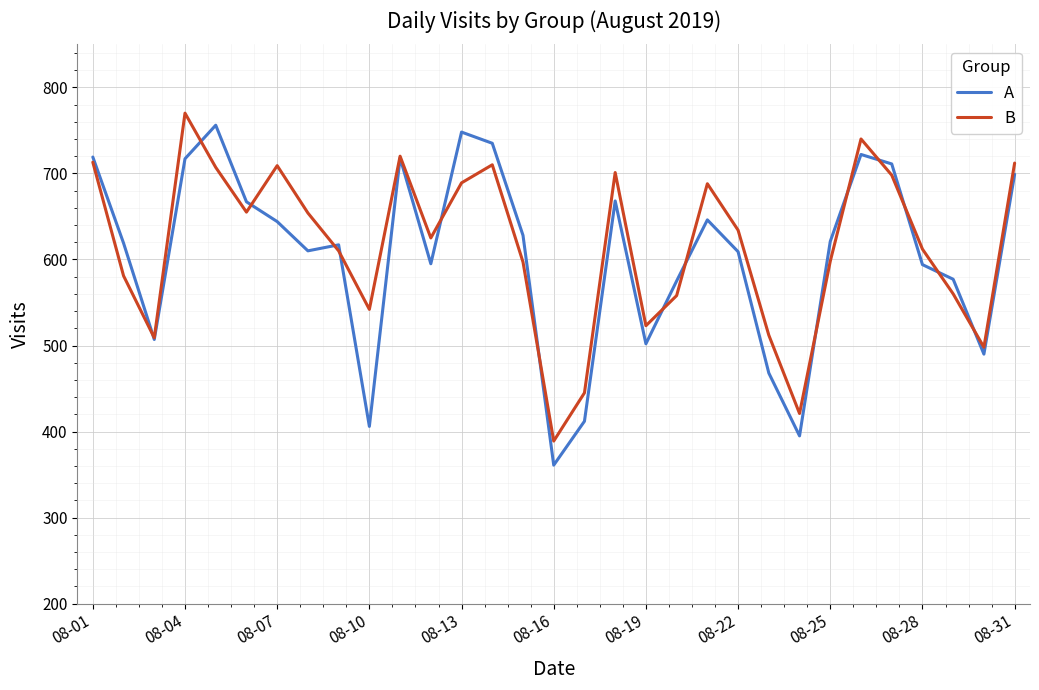

List the series in order of their overall mean, lowest first.

A, B